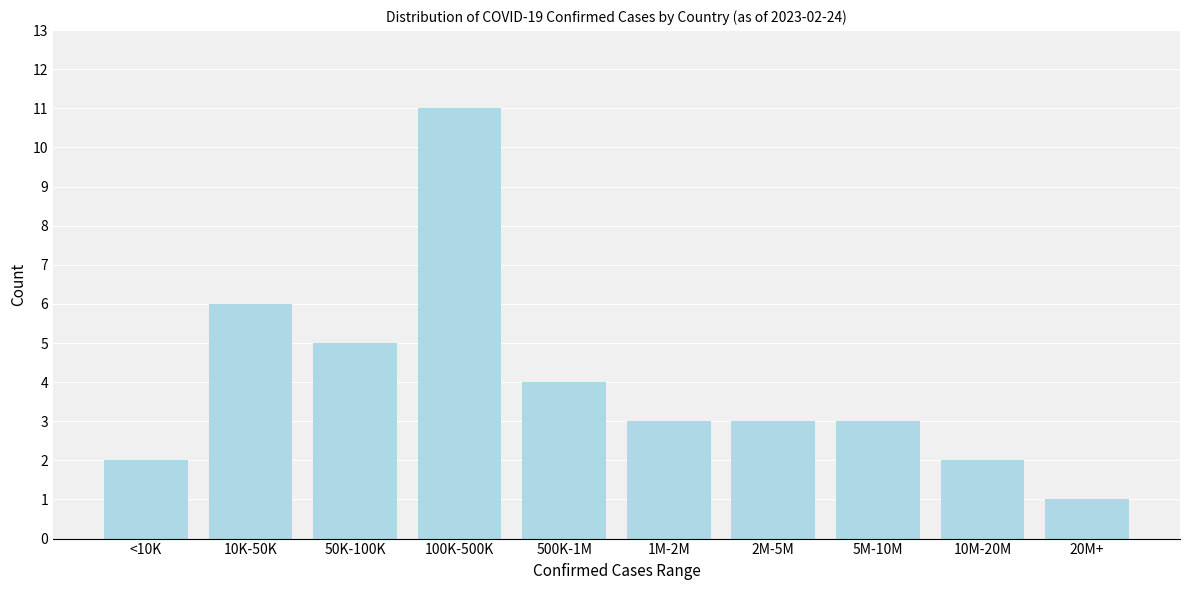

Reading left to right, transcribe all the data shown in this chart.

2	6	5	11	4	3	3	3	2	1